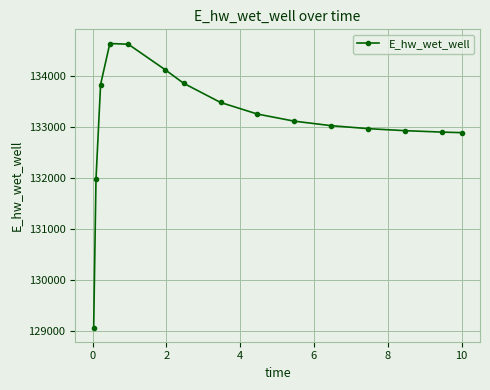

How many values exceed 133110?

8